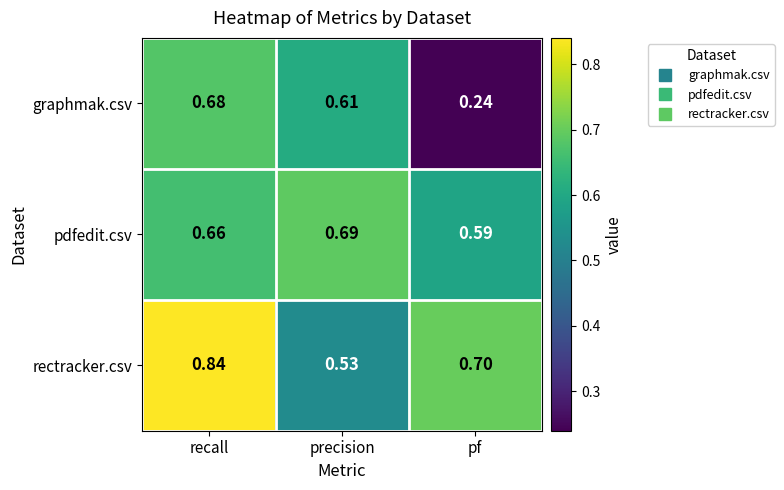

Which category has the lowest value in the rectracker.csv series?

precision